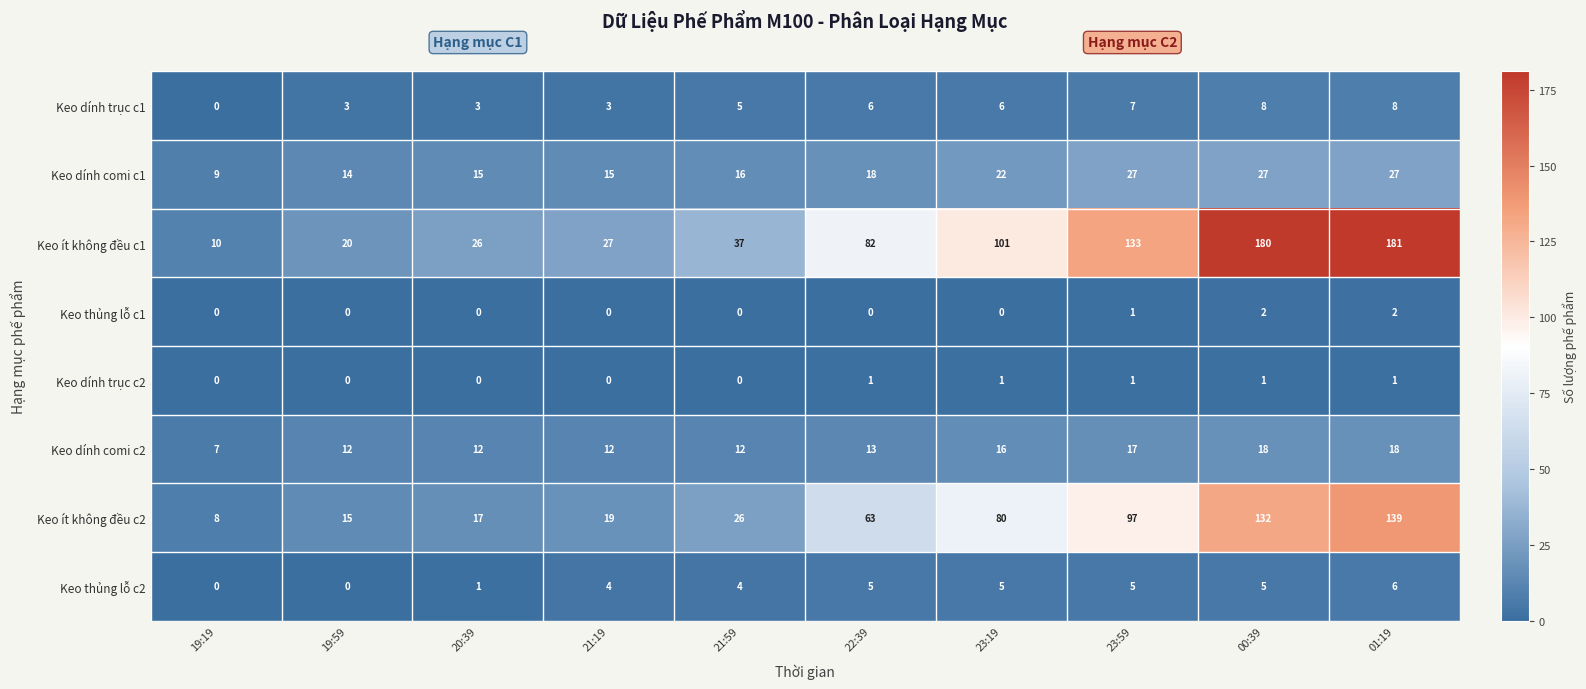

Where is Keo ít không đều c1 nearest to the value 95?

23:19